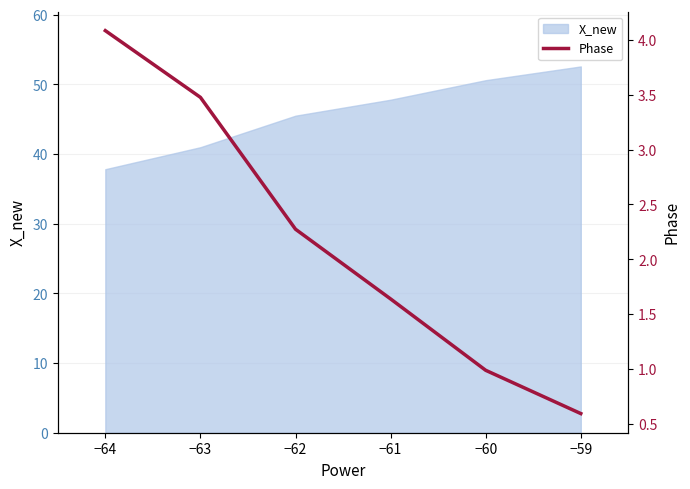

The value of X_new at −59 is 14.8. True or false?

False